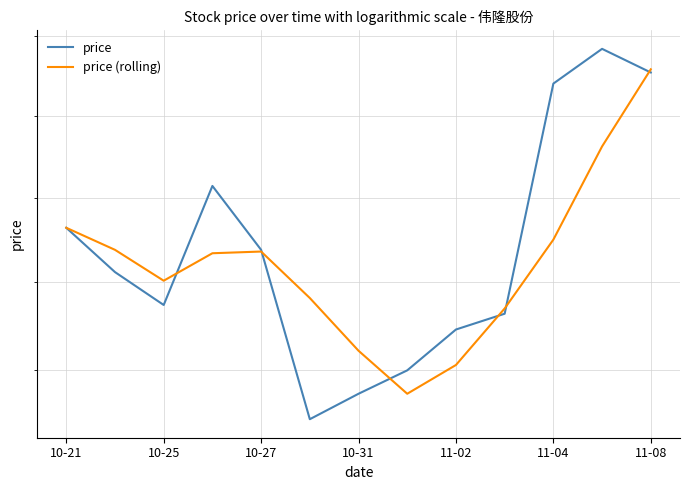

Which series has the widest spread of values?

price